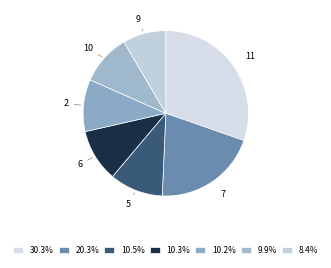

How many segments does this pie chart have?

7